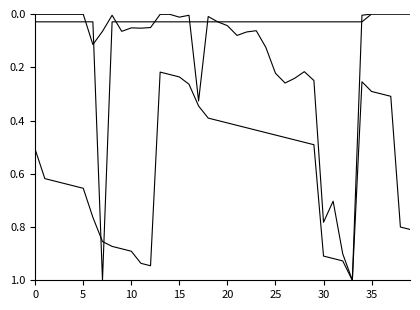

Does the chart display data point markers on the line(s)?

No